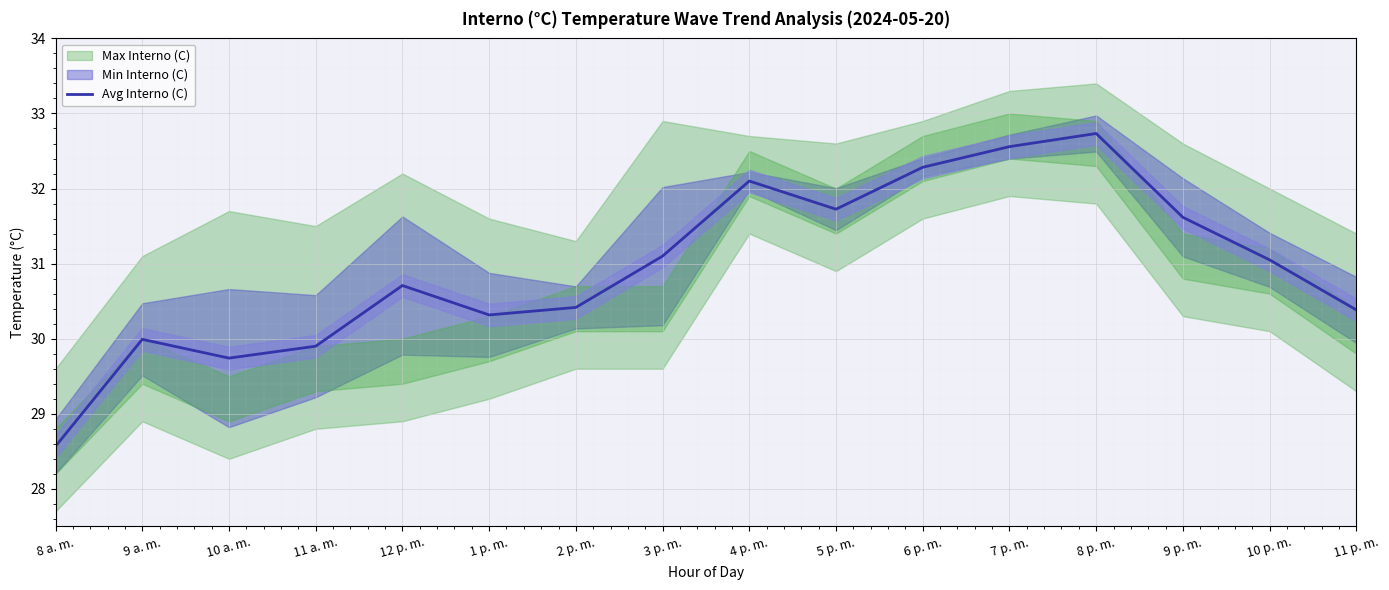

Approximately how many times larger is the value at 7 p. m. compared to 10 a. m.?

1.1